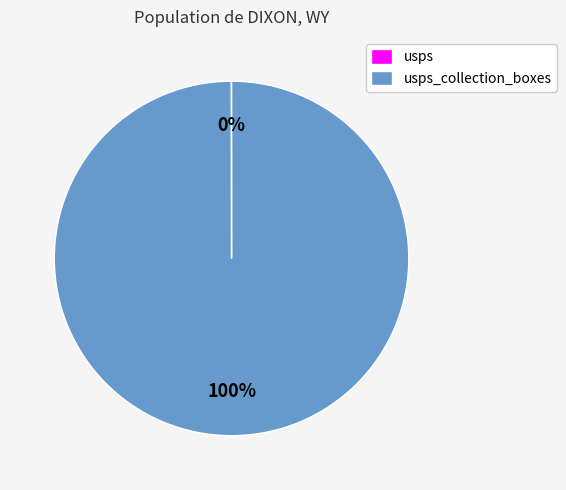

Is there a majority slice in this chart?

Yes